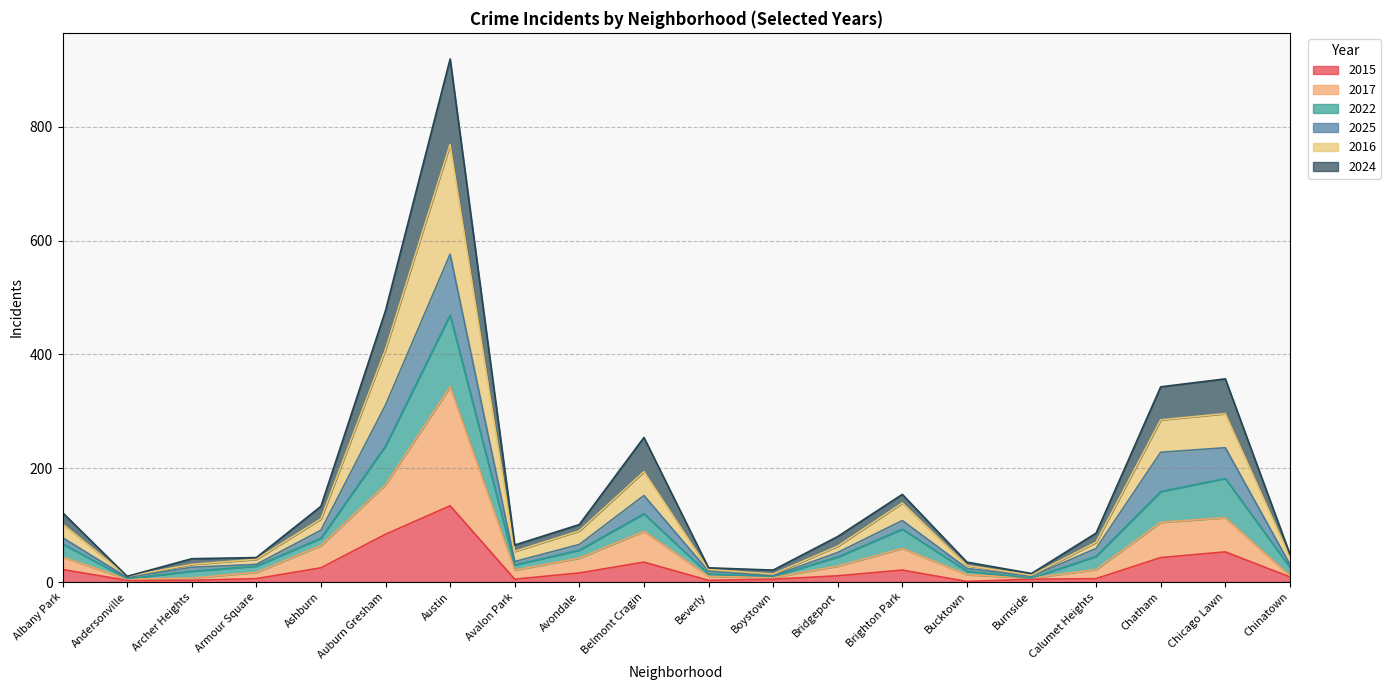

How many lines are shown in the chart?

6